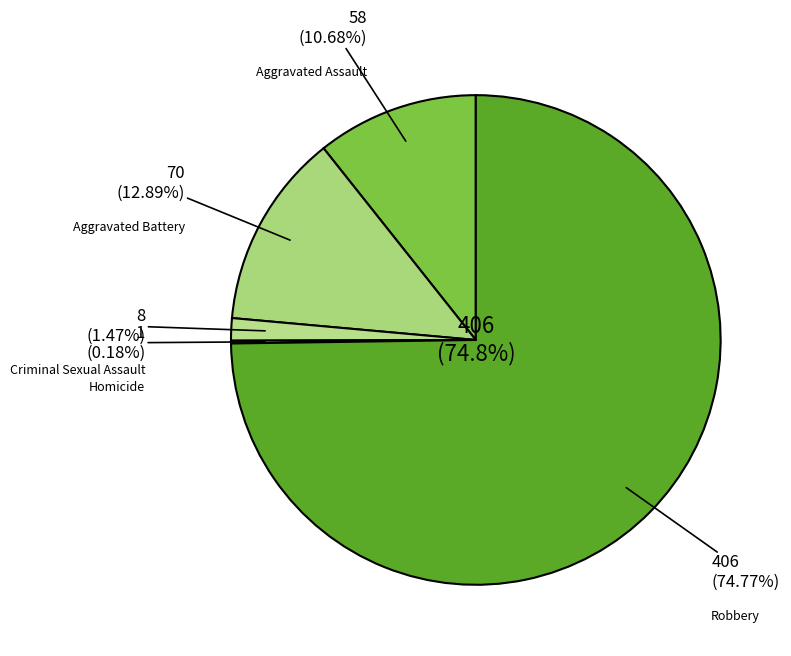

Between Aggravated Assault and Aggravated Battery, which is larger?

Aggravated Battery